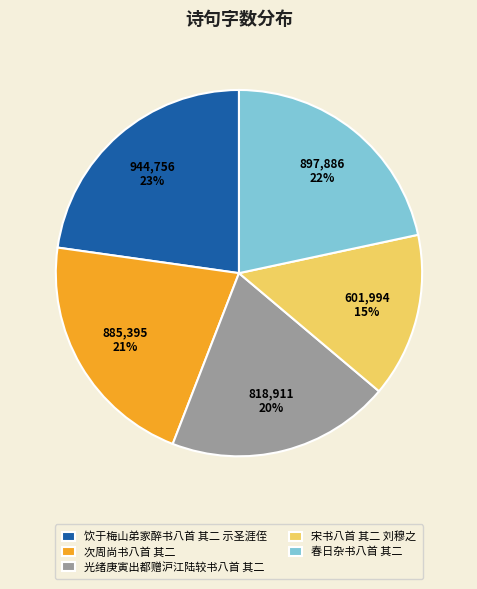

How many slices are in this pie chart?

5